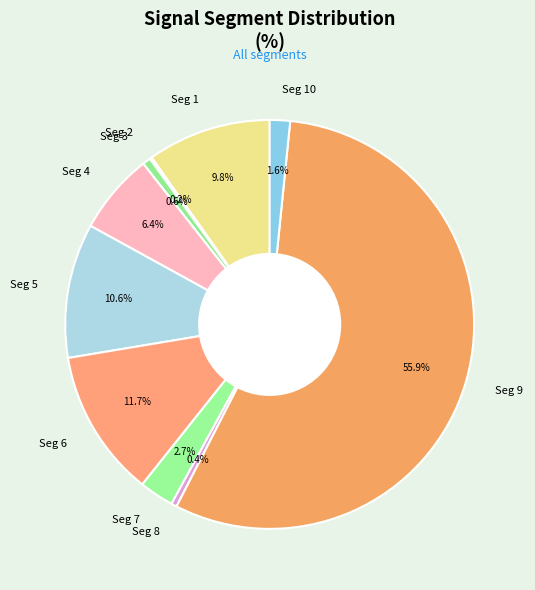

Is there a majority slice in this chart?

Yes